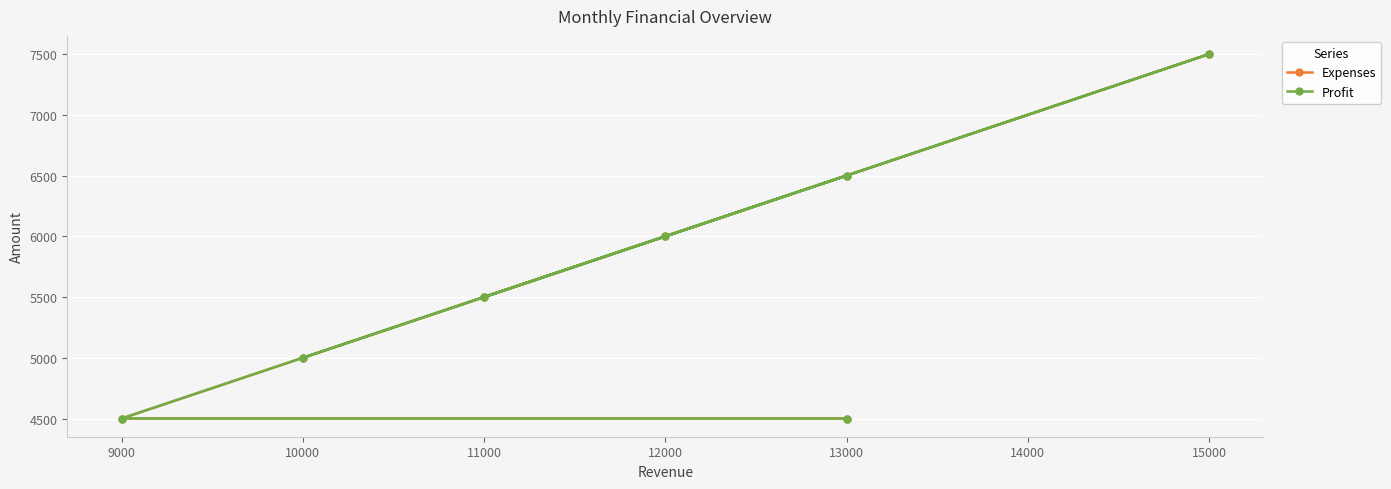

What is the highest value of the Profit series?

7500